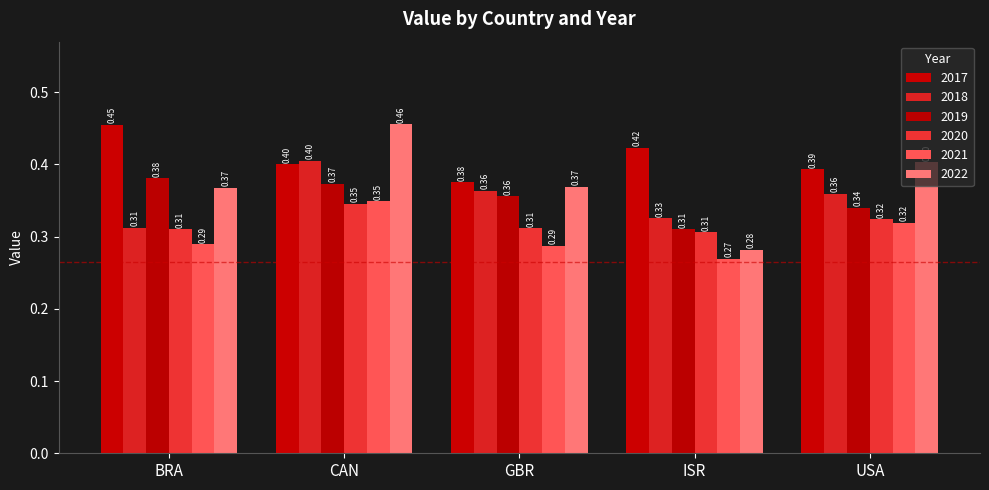

Which label corresponds to the smallest value in the chart?

ISR